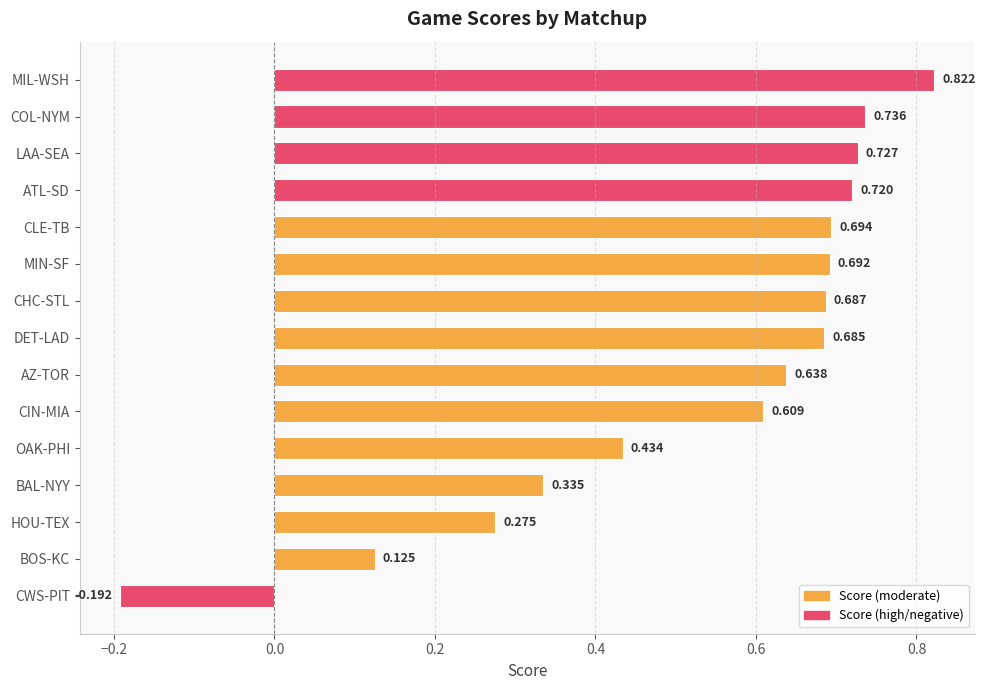

Which category has the lowest value across all series?

CWS-PIT